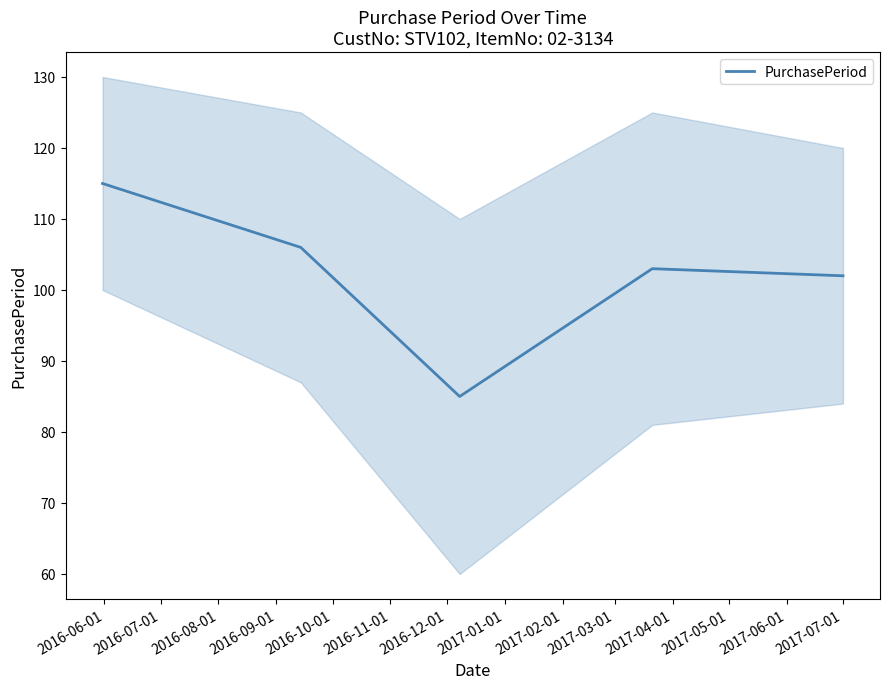

What is the minimum value for PurchasePeriod?

85